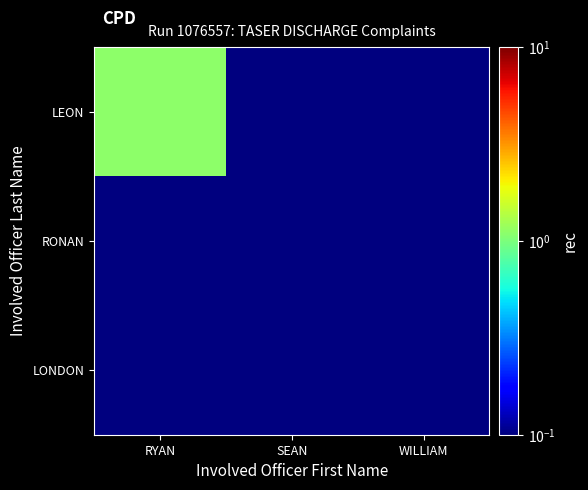

How many data points does each series have?

3